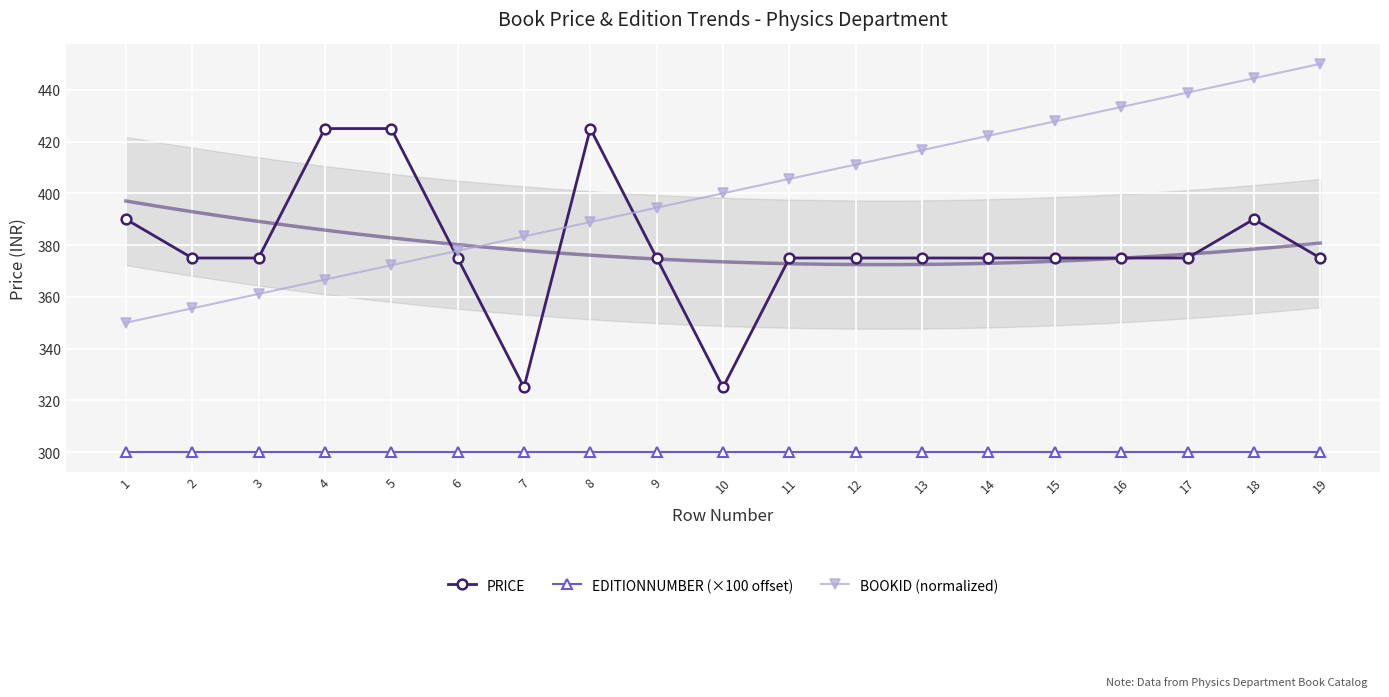

Where is the first local minimum for PRICE?

7